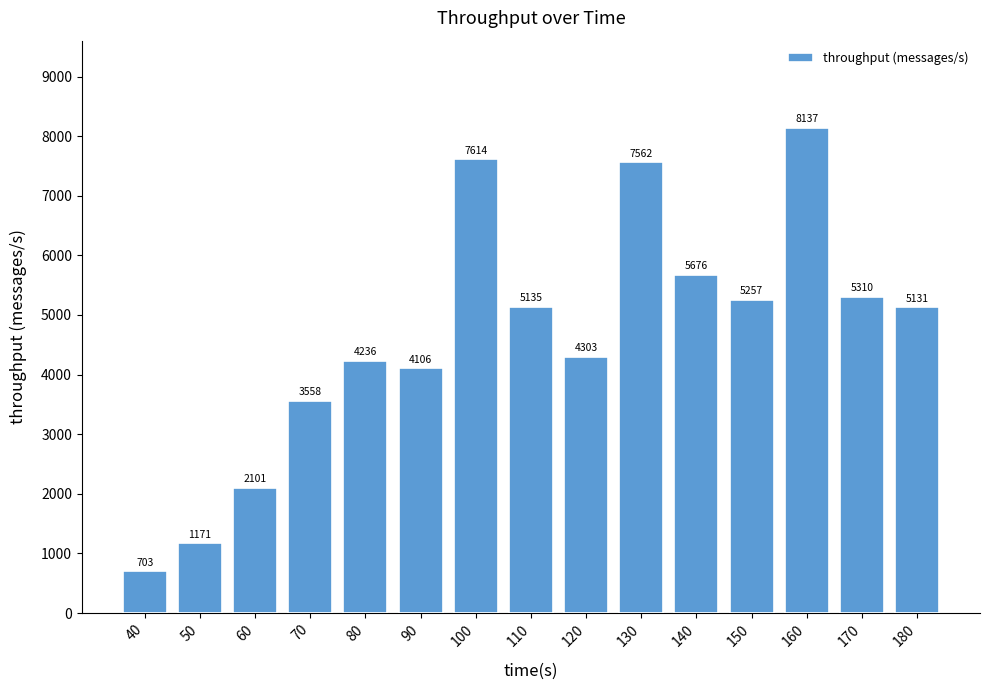

The value at 120 is 4303. True or false?

True